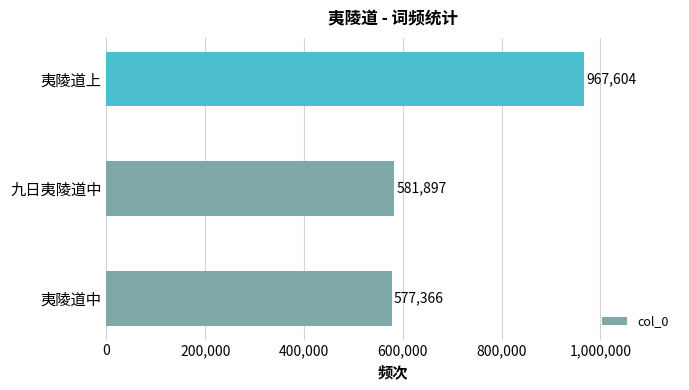

Count the number of data series in this chart.

1